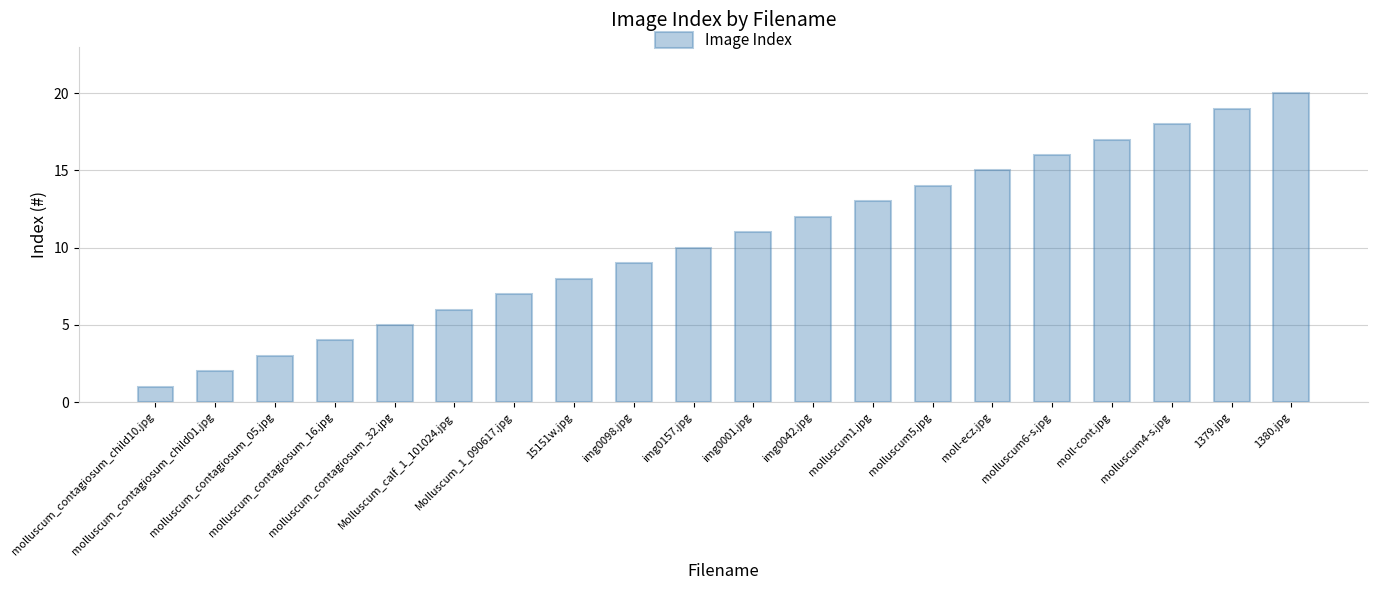

What is the label of the 9th bar from the right?

img0042.jpg